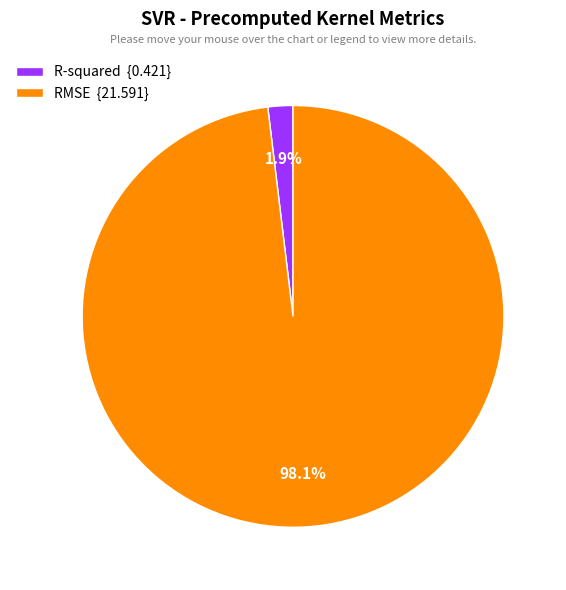

What is the total percentage of R-squared and RMSE?

100.0%